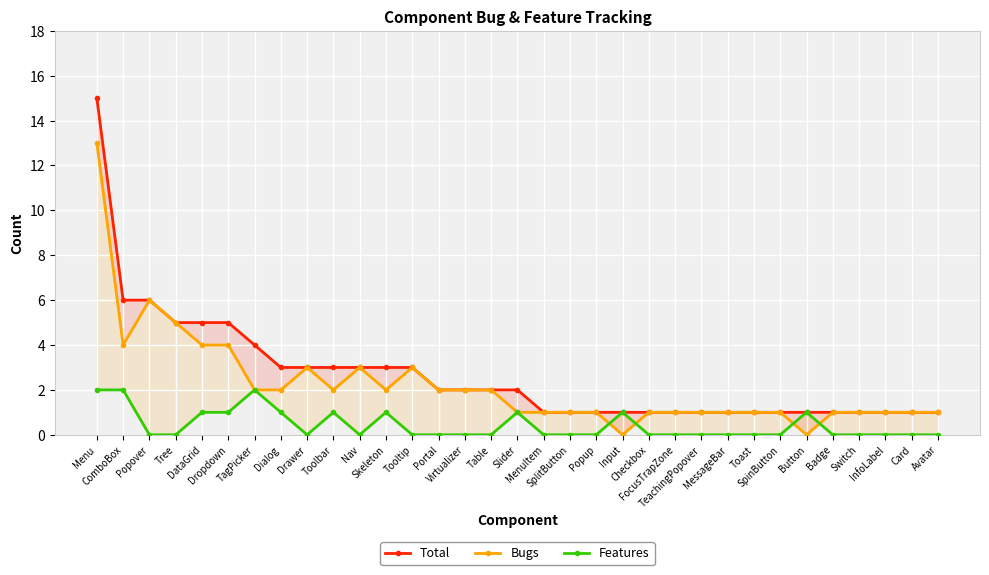

How many data points does each series have?

33